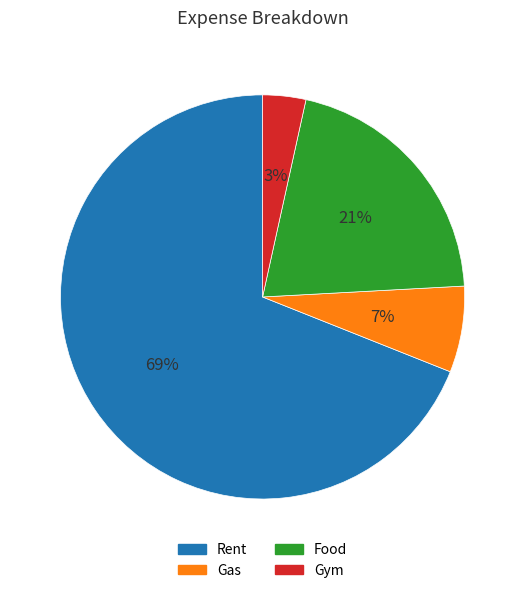

To the nearest percent, what is the difference between the largest and smallest slice percentages?

66%